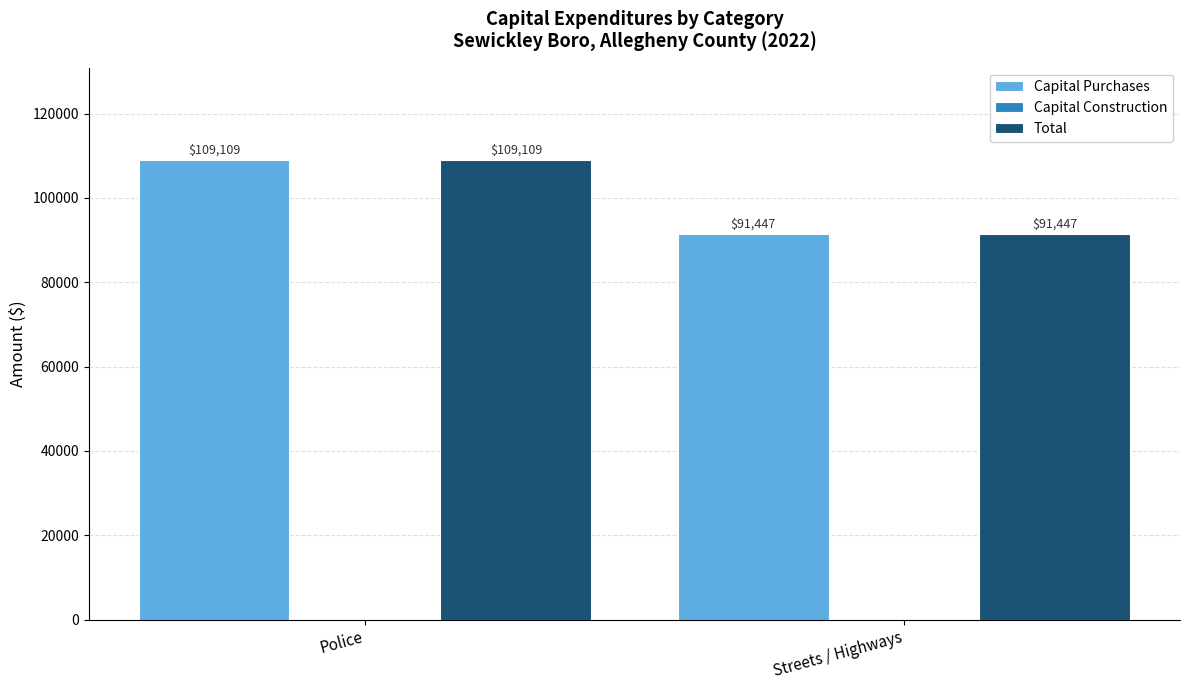

What is the total value across all series at Police?

218218